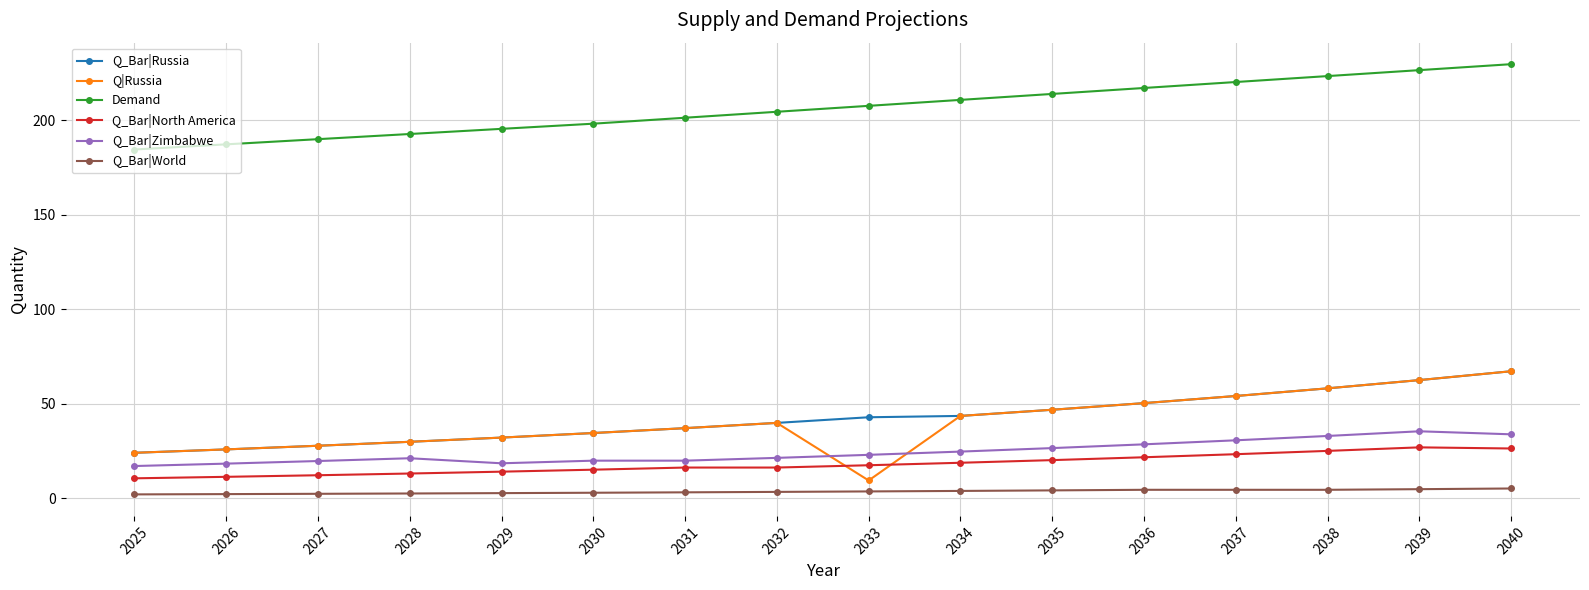

What is the lowest value of the Q_Bar|Russia series?

24.0